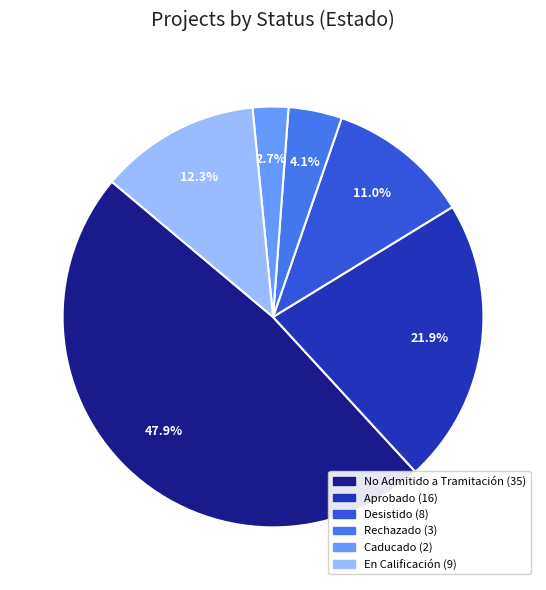

Is there a majority slice in this chart?

No